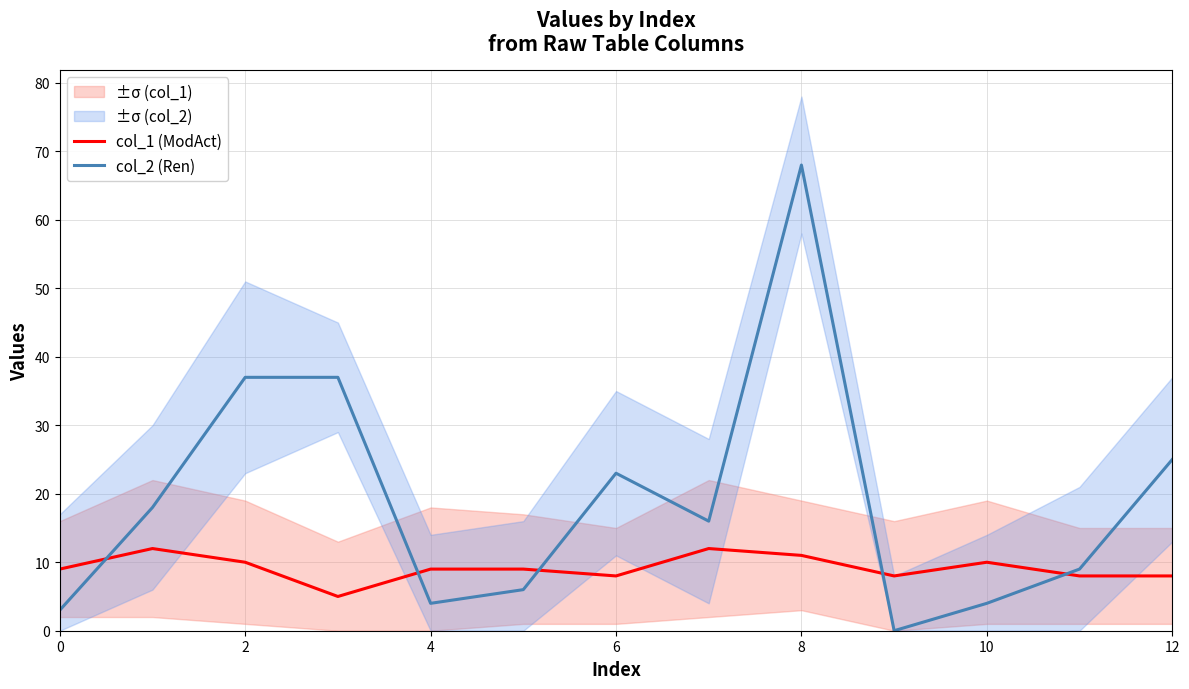

True or false: col_1 (ModAct) has a value of 4 at 6.

False